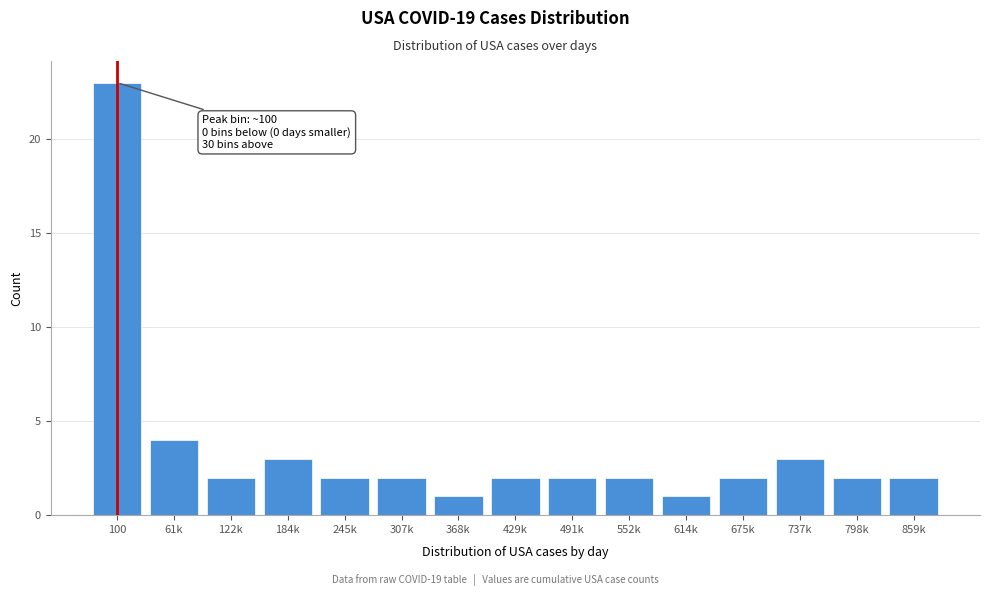

Reading left to right, transcribe all the data shown in this chart.

23	4	2	3	2	2	1	2	2	2	1	2	3	2	2